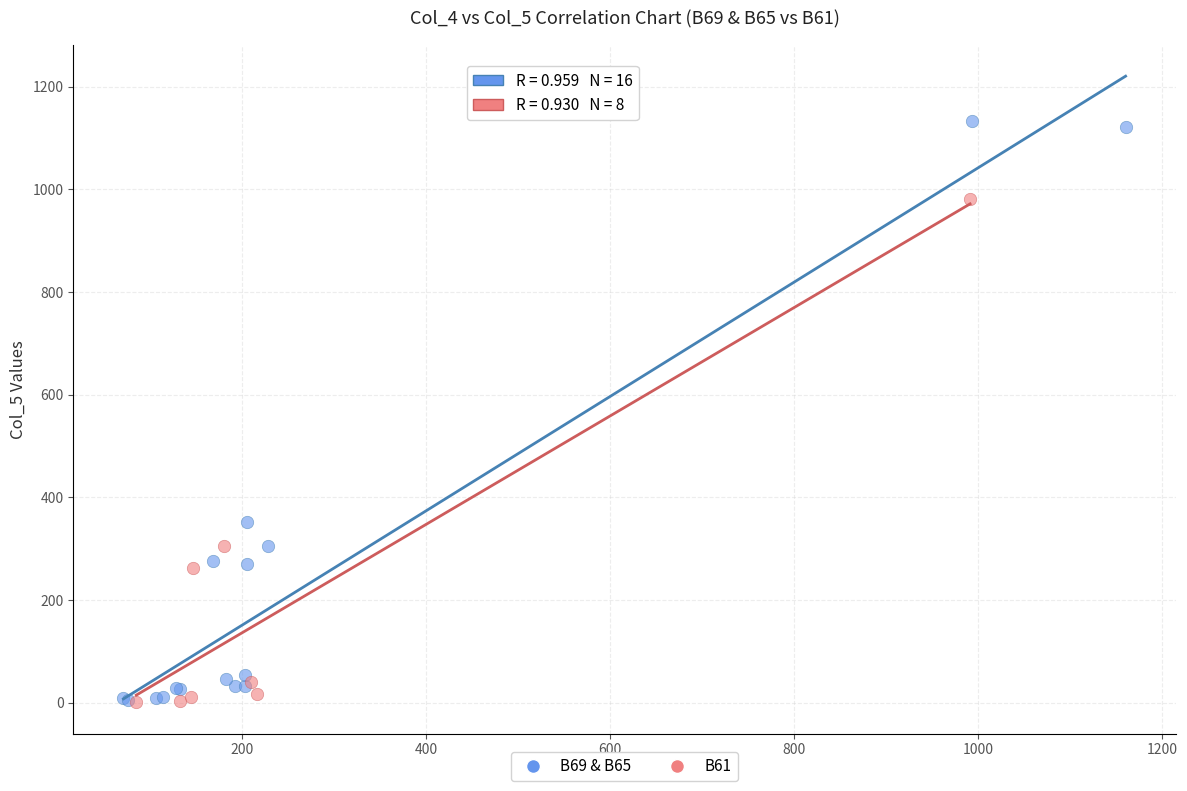

What are all the series names shown in the legend?

B69 & B65, B61